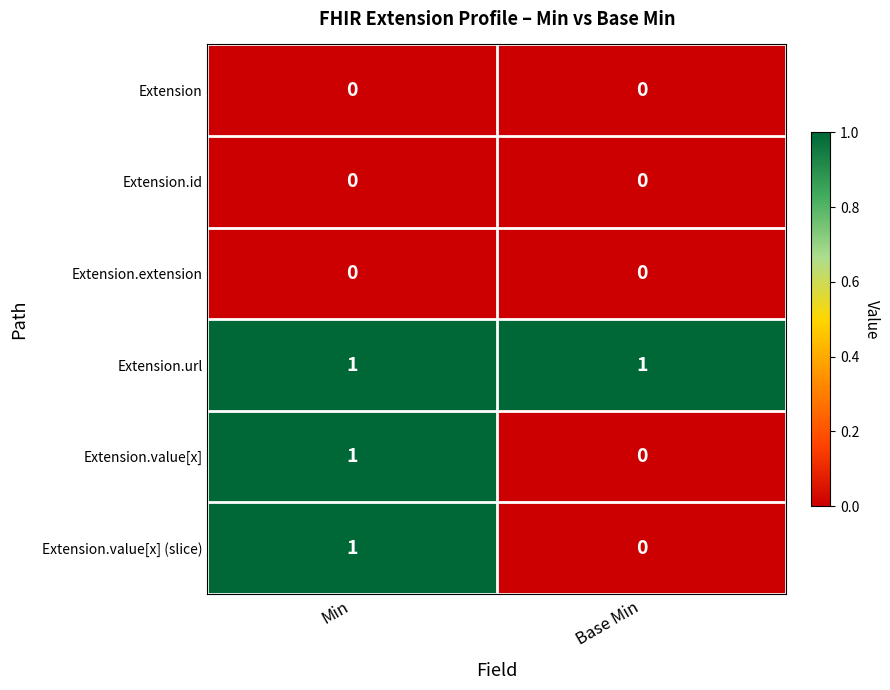

How many categories are shown in the chart?

2